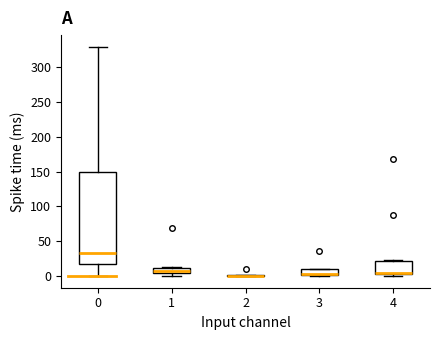

Reading left to right, read every box against the y-axis: the position of its median line, the range the box covers, and the ends of its whiskers. The values are not printed on the chart, so give them approximately, as read against the axis.

0: median 35, box 15 to 150, whiskers 0 to 330
1: median 5 (inside the box), box 5 to 10, whiskers 0 to 15
2: box collapsed to a line at 0, whiskers 0 to 0
3: median 5, box 0 to 10, whiskers 0 to 10
4: median 5 (just above the box's lower edge), box 5 to 20, whiskers 0 to 25